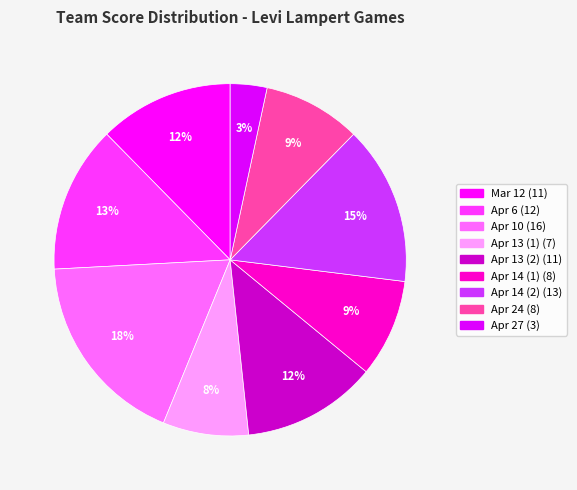

Between Mar 12 and Apr 10, which is larger?

Apr 10